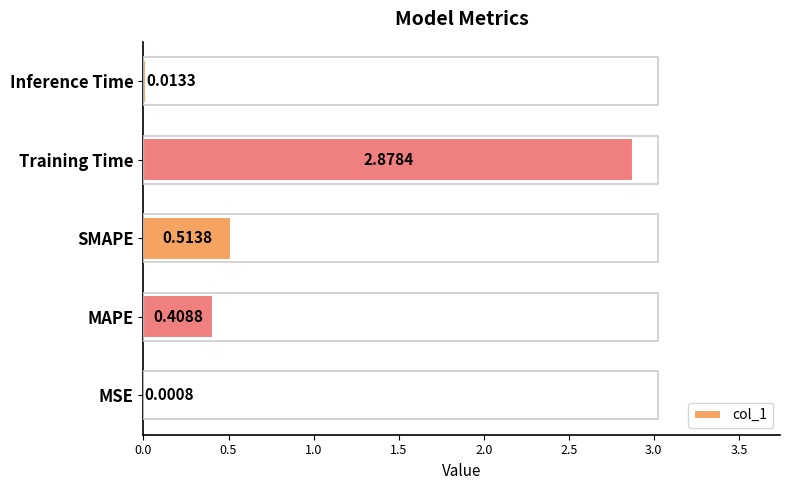

Are the bars horizontal?

Yes